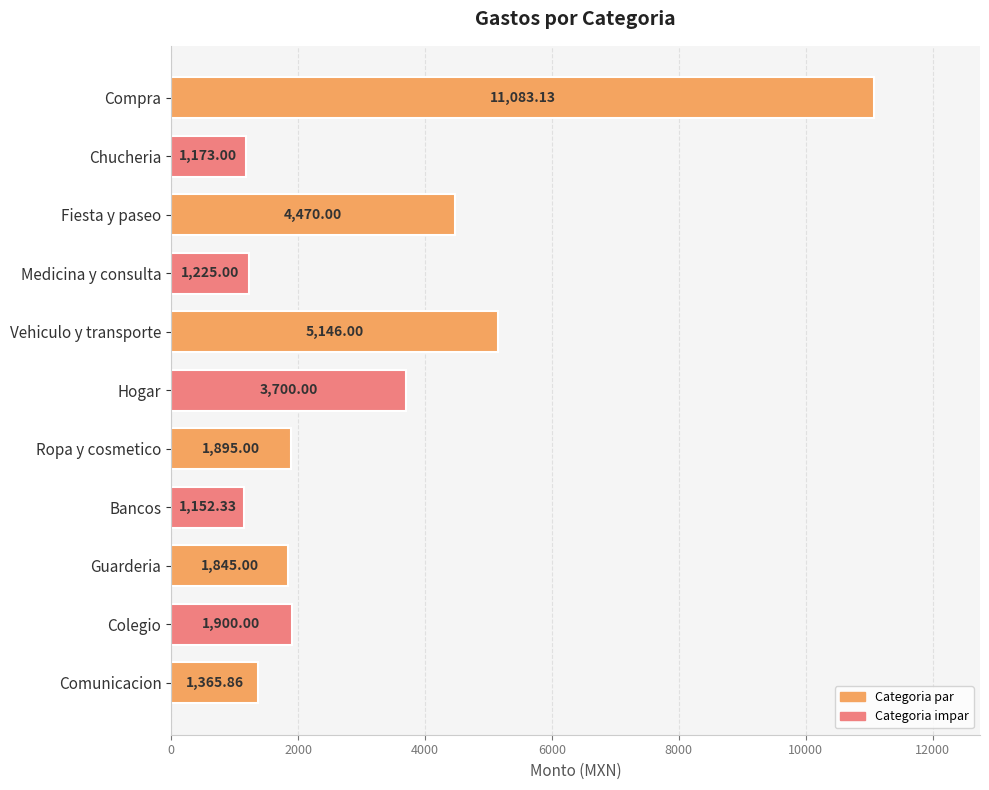

Rank the categories by value from lowest to highest.

Bancos, Chucheria, Medicina y consulta, Comunicacion, Guarderia, Ropa y cosmetico, Colegio, Hogar, Fiesta y paseo, Vehiculo y transporte, Compra